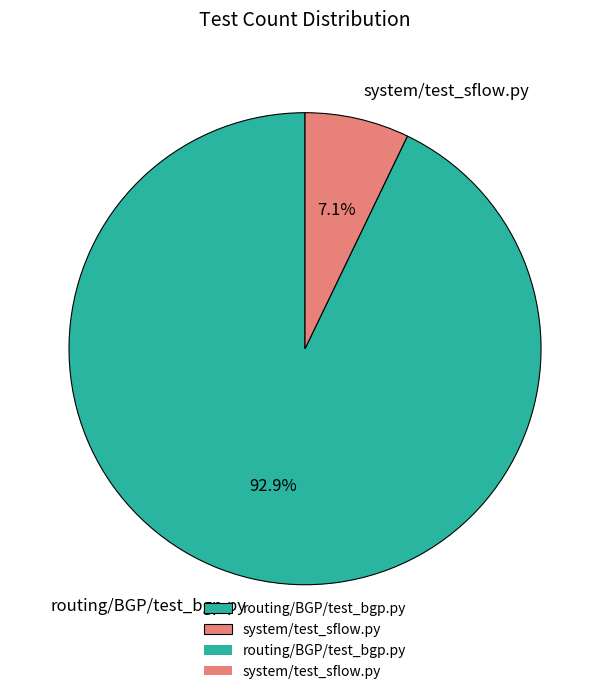

Which slice is the largest?

routing/BGP/test_bgp.py